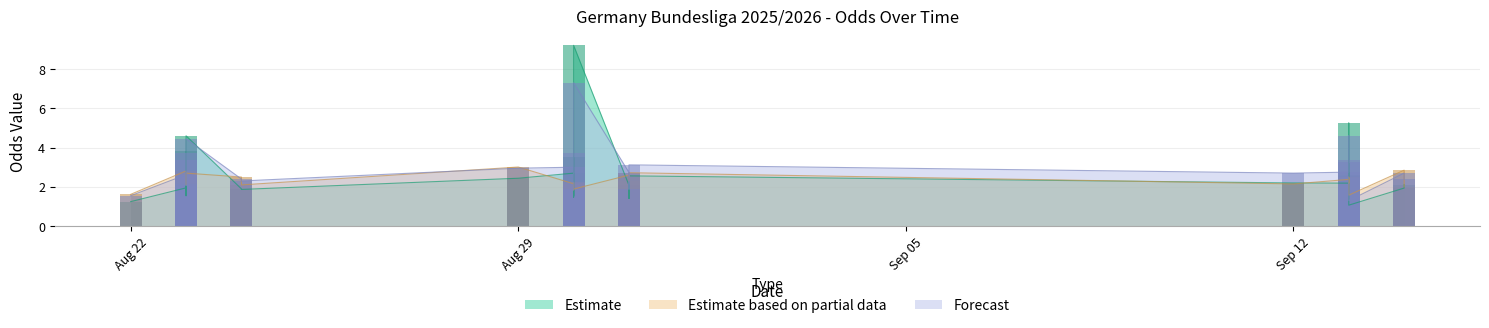

What is the spread (max minus min) of values at 2025-08-23?

0.9